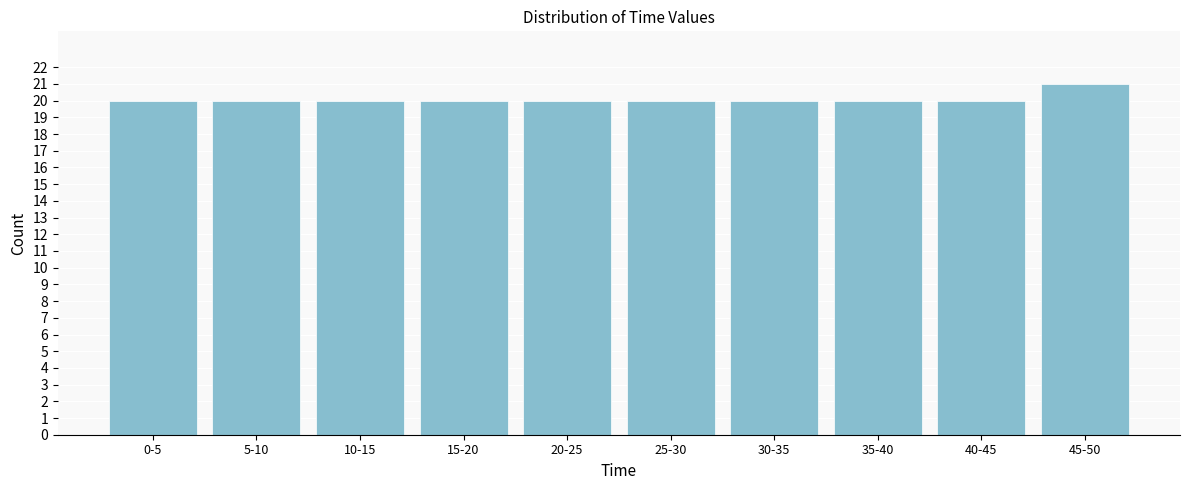

Reading left to right, extract all data points from this chart.

0-5=20	5-10=20	10-15=20	15-20=20	20-25=20	25-30=20	30-35=20	35-40=20	40-45=20	45-50=21